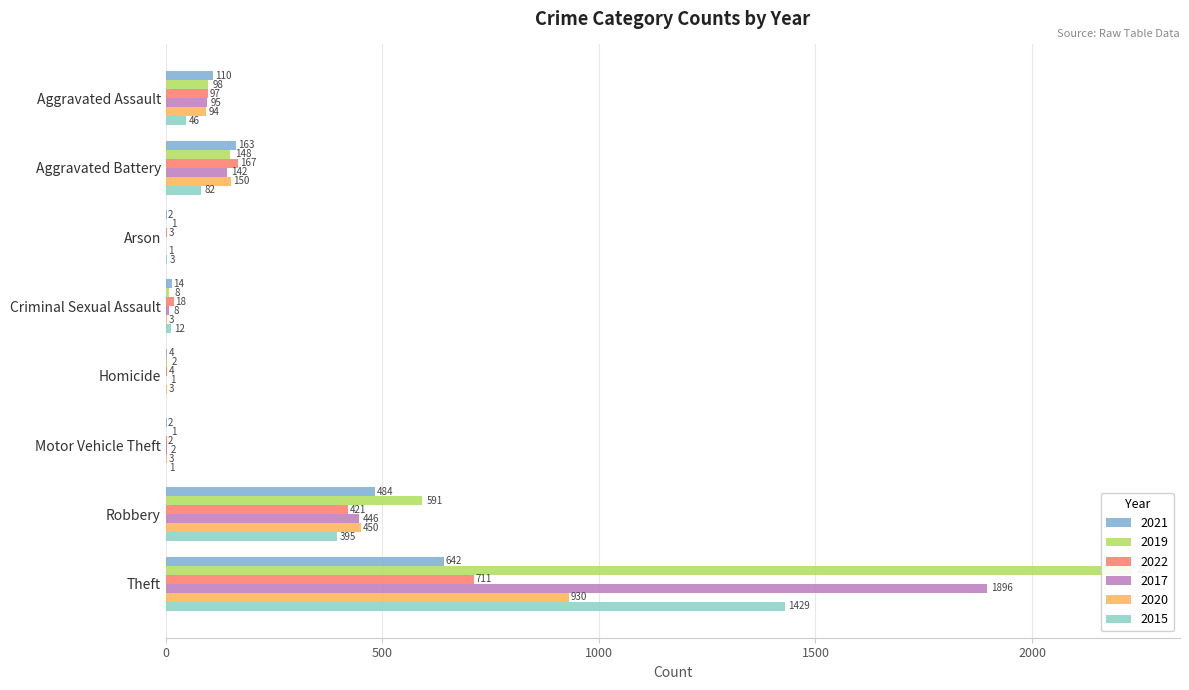

Does the chart contain stacked bars?

No